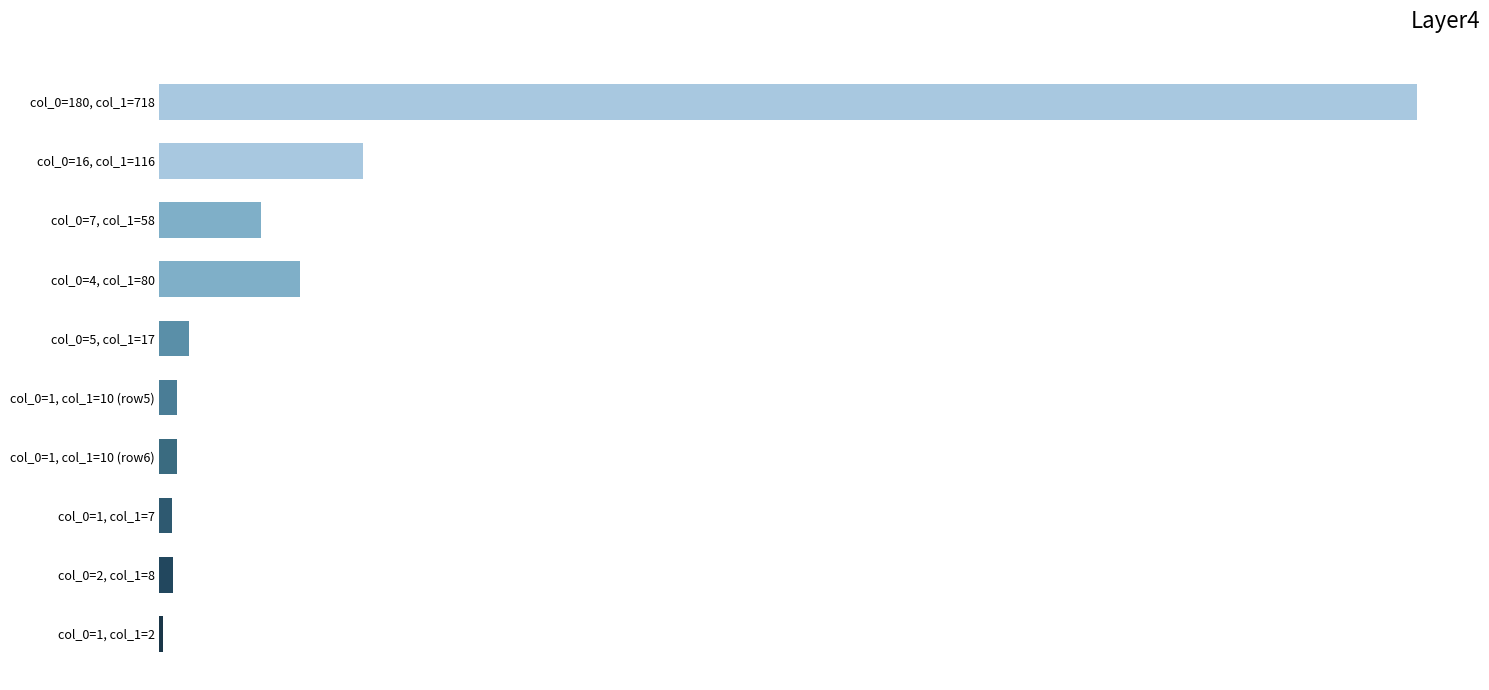

Rank the categories by value from lowest to highest.

col_0=1, col_1=2, col_0=1, col_1=7, col_0=2, col_1=8, col_0=1, col_1=10 (row5), col_0=1, col_1=10 (row6), col_0=5, col_1=17, col_0=7, col_1=58, col_0=4, col_1=80, col_0=16, col_1=116, col_0=180, col_1=718